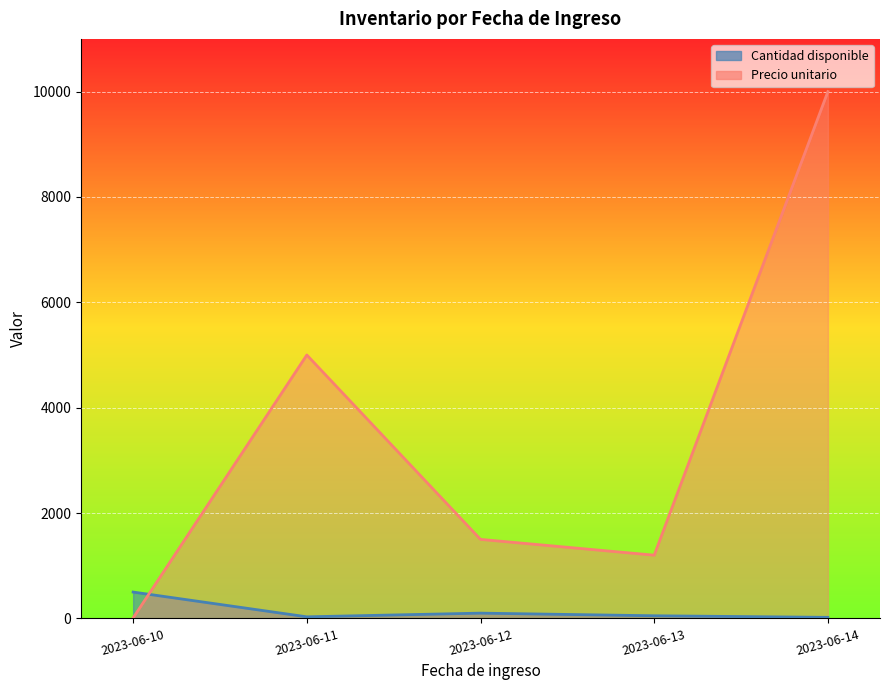

How many distinct data groups are displayed?

2